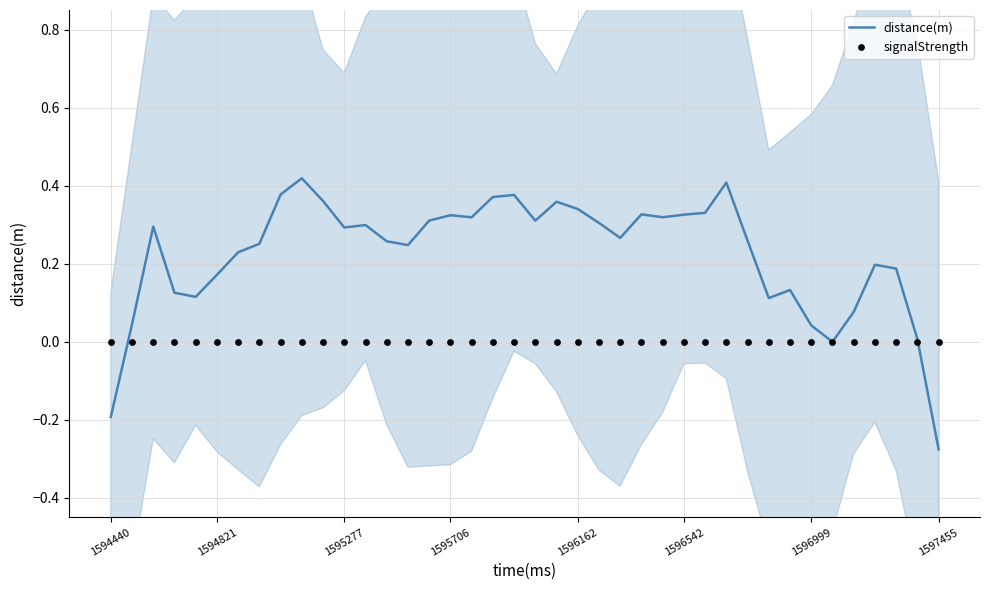

Is the value of distance(m) at 30 greater than the value of signalStrength at 15?

Yes